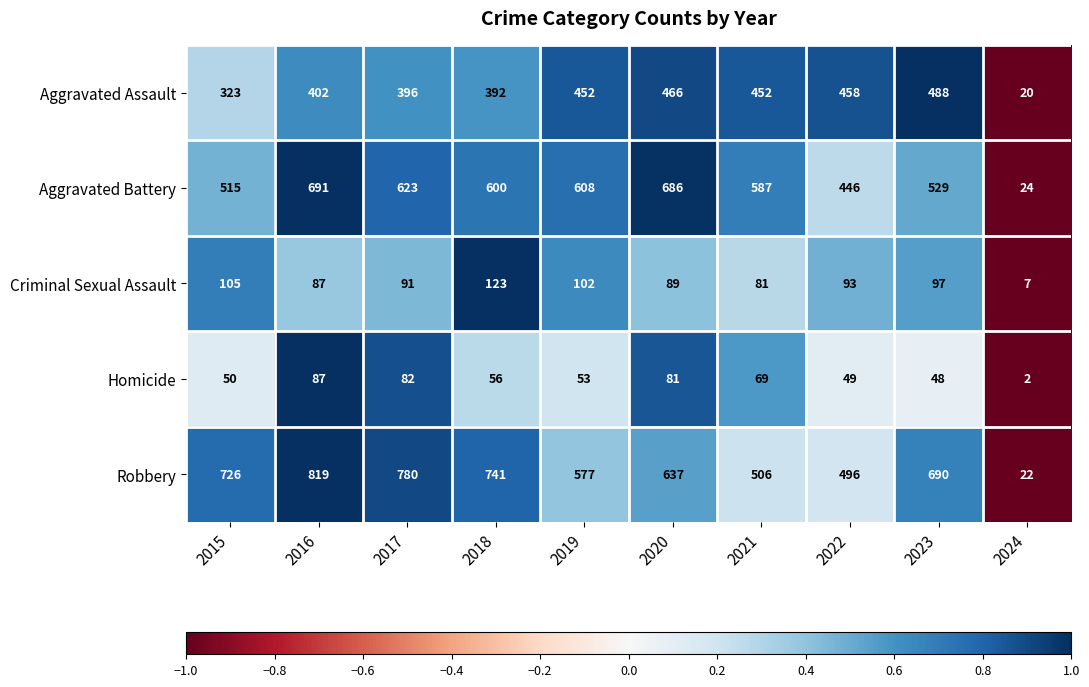

At which category is the sum across all series the highest?

2016